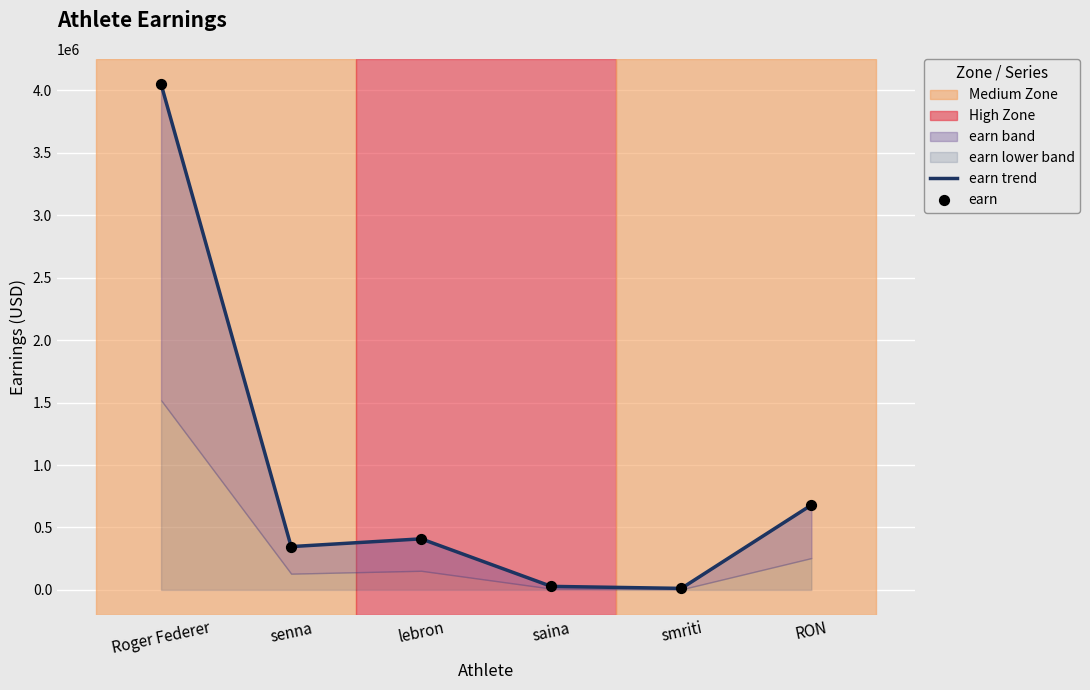

What is the total value across all series at Roger Federer?

8101200